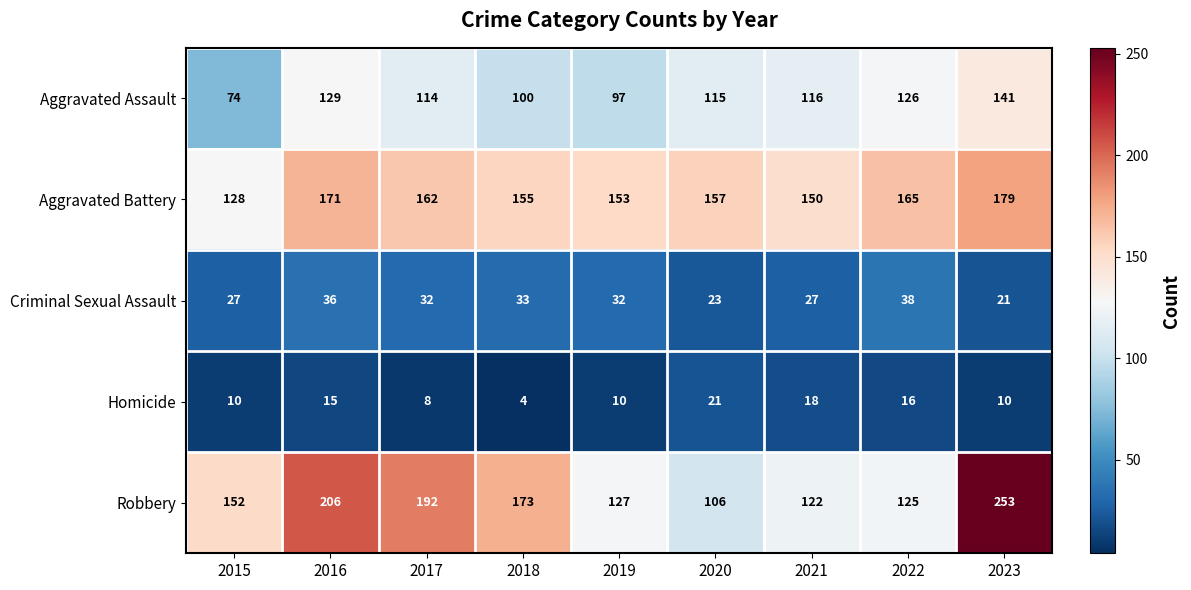

Which series has the largest range (max minus min)?

Robbery